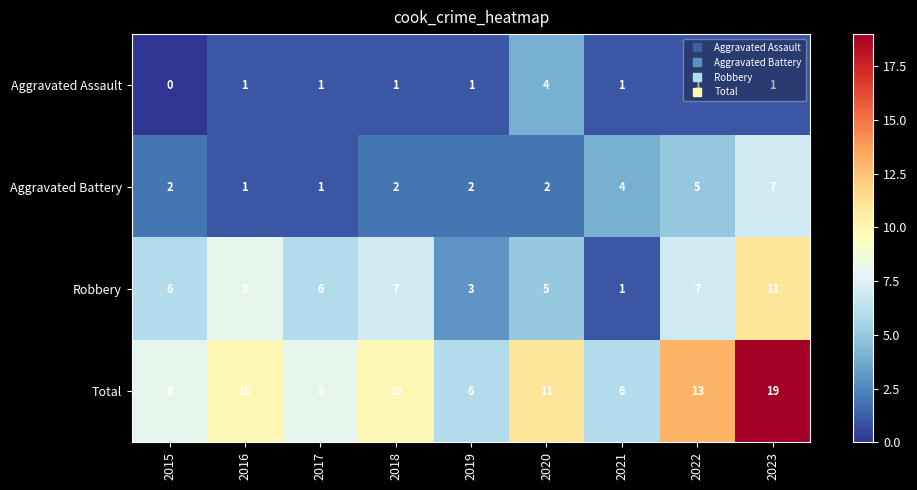

Read the Aggravated Battery value at 2021.

4